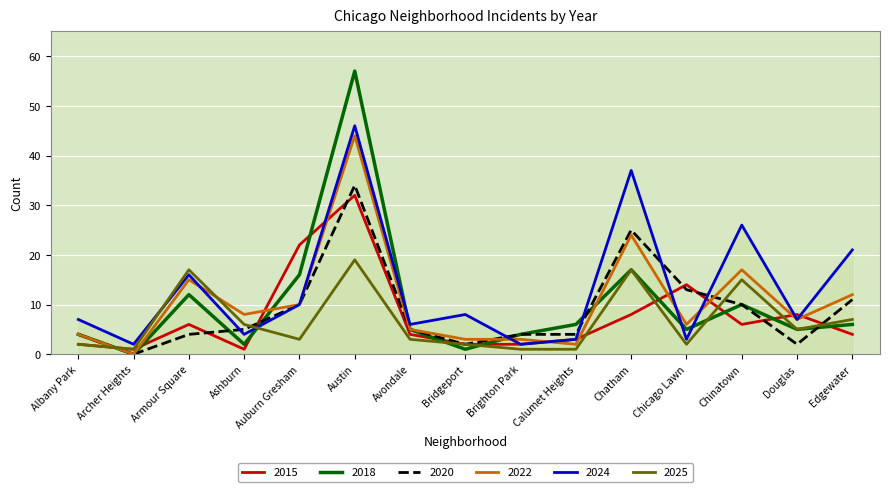

What is the total value across all series at Ashburn?

26